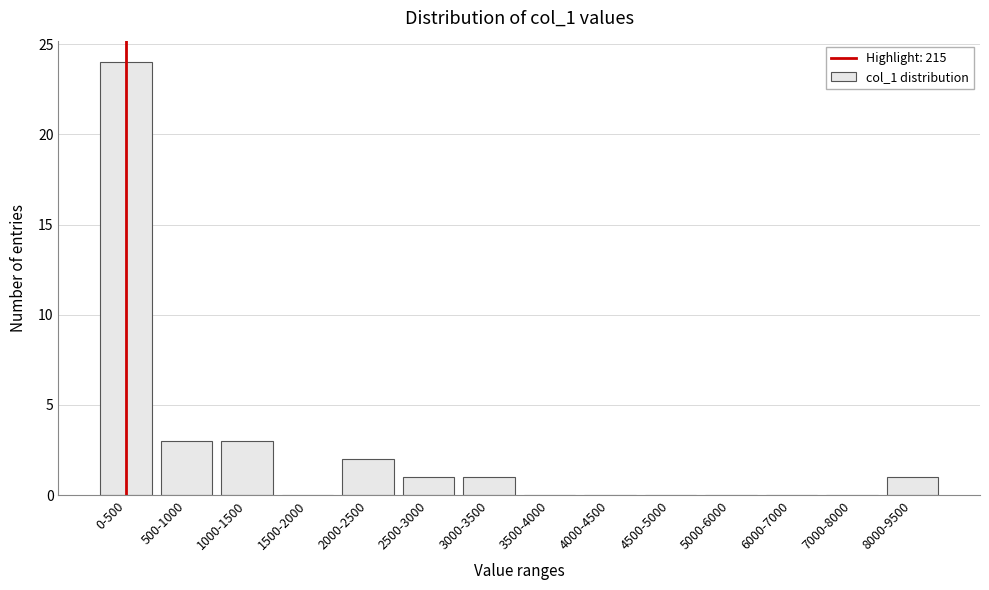

Reading right to left, extract all data points from this chart.

8000-9500=1	7000-8000=0	6000-7000=0	5000-6000=0	4500-5000=0	4000-4500=0	3500-4000=0	3000-3500=1	2500-3000=1	2000-2500=2	1500-2000=0	1000-1500=3	500-1000=3	0-500=24